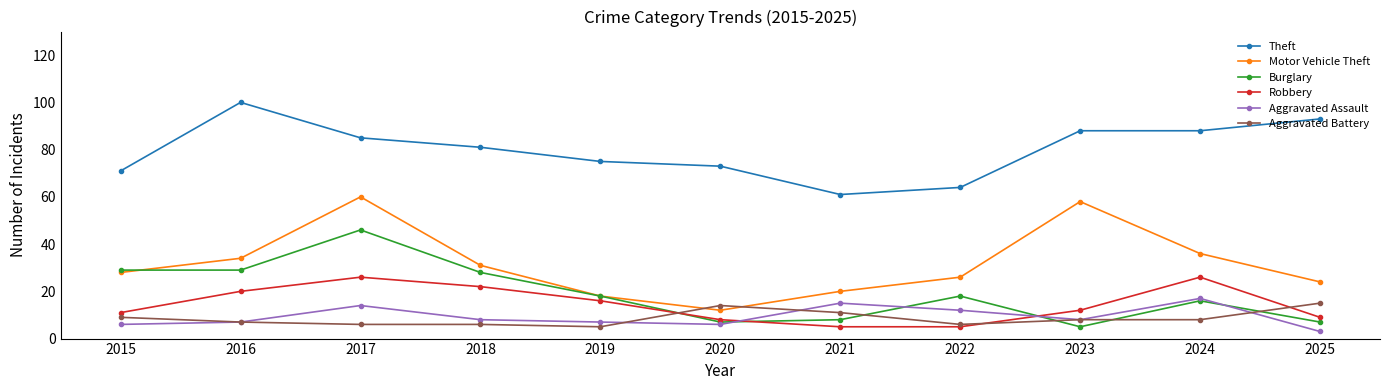

What is the difference between the second highest and second lowest values in the Robbery series?

21